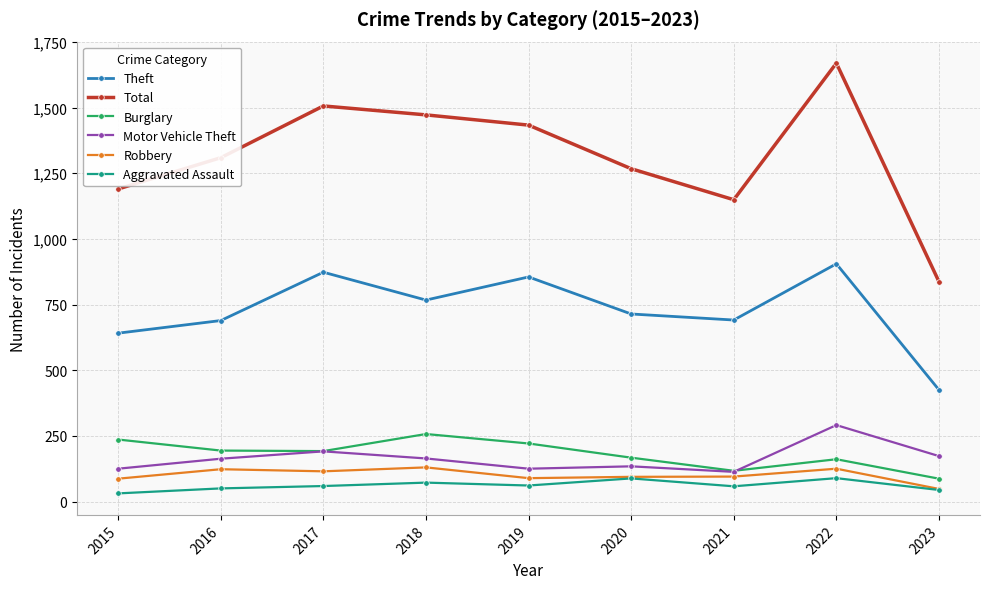

Is the value of Burglary at 2017 greater than the value of Theft at 2023?

No